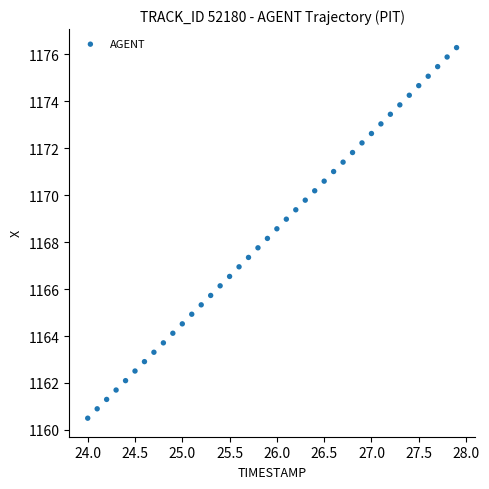

What is the range of Y values (max minus min)?

15.8